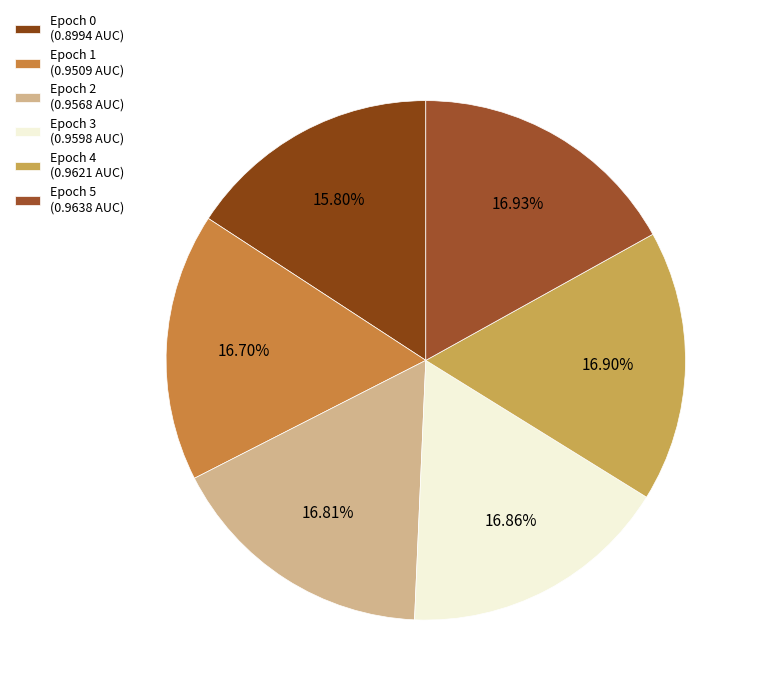

How many slices are in this pie chart?

6